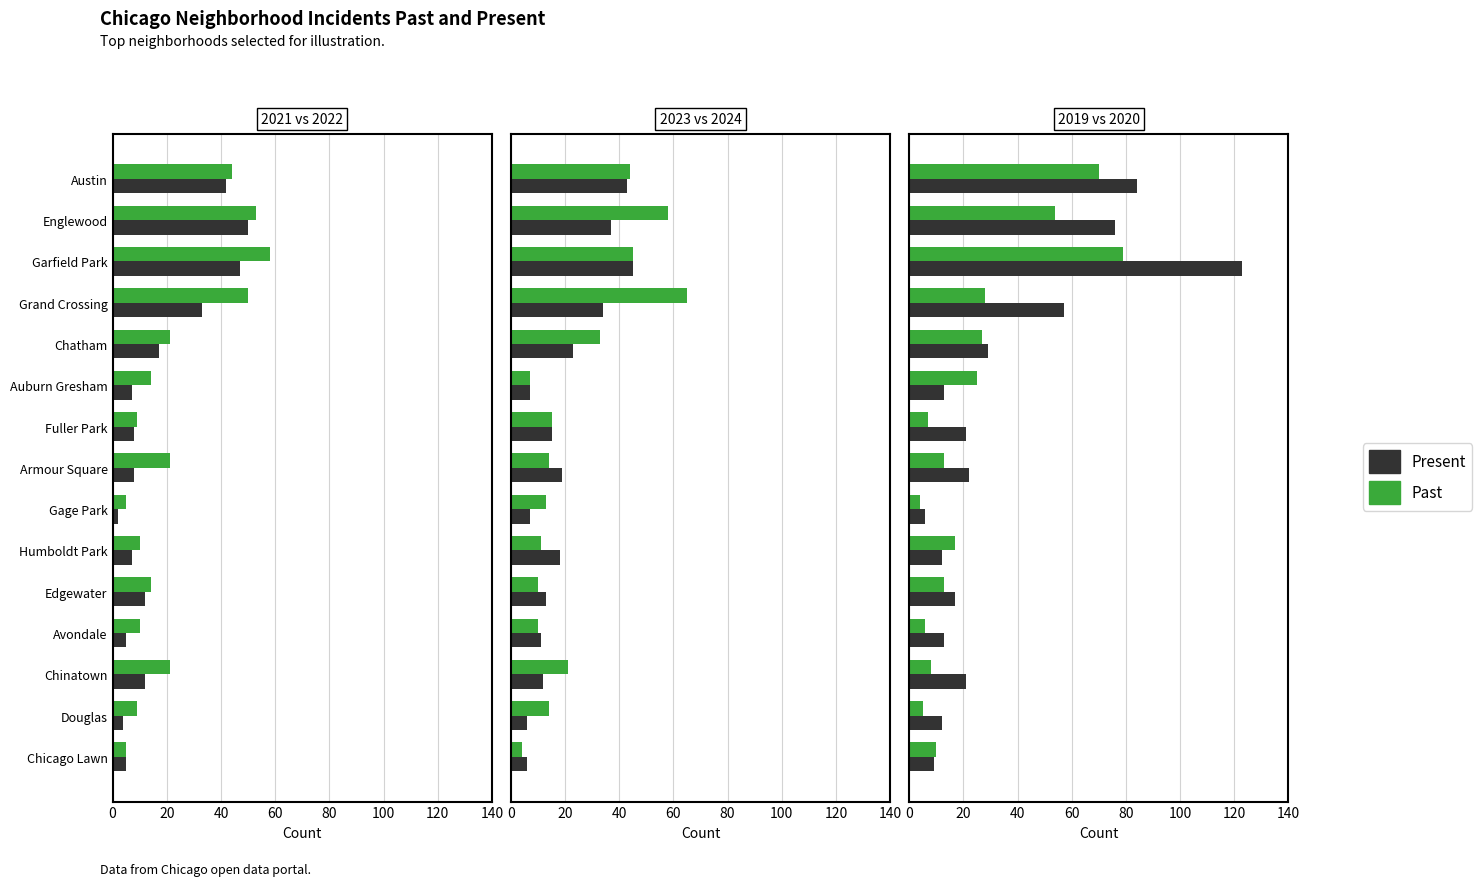

The value of Past at Englewood is 54. True or false?

True